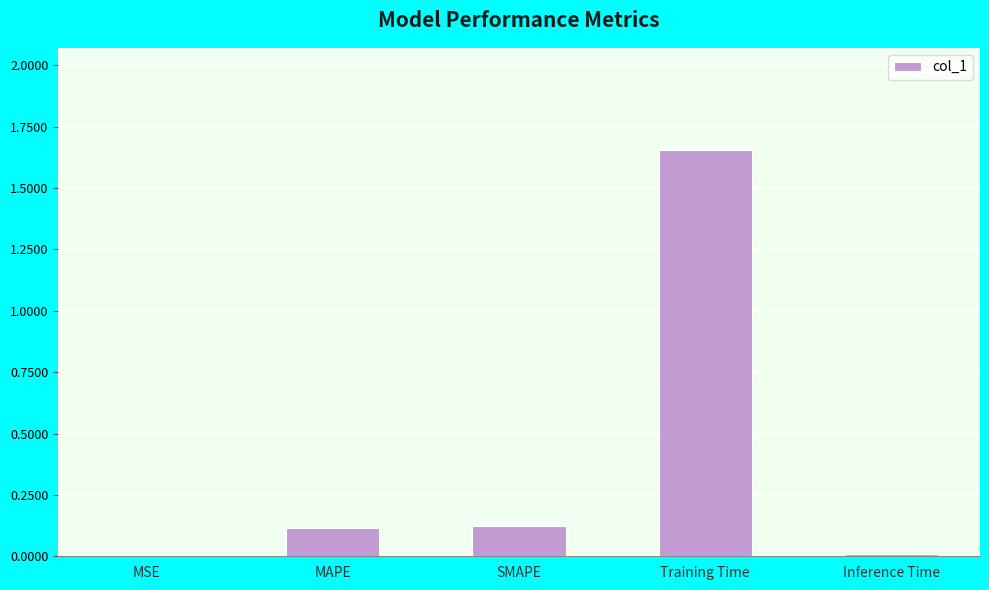

At which category does the chart reach its peak across all series?

Training Time